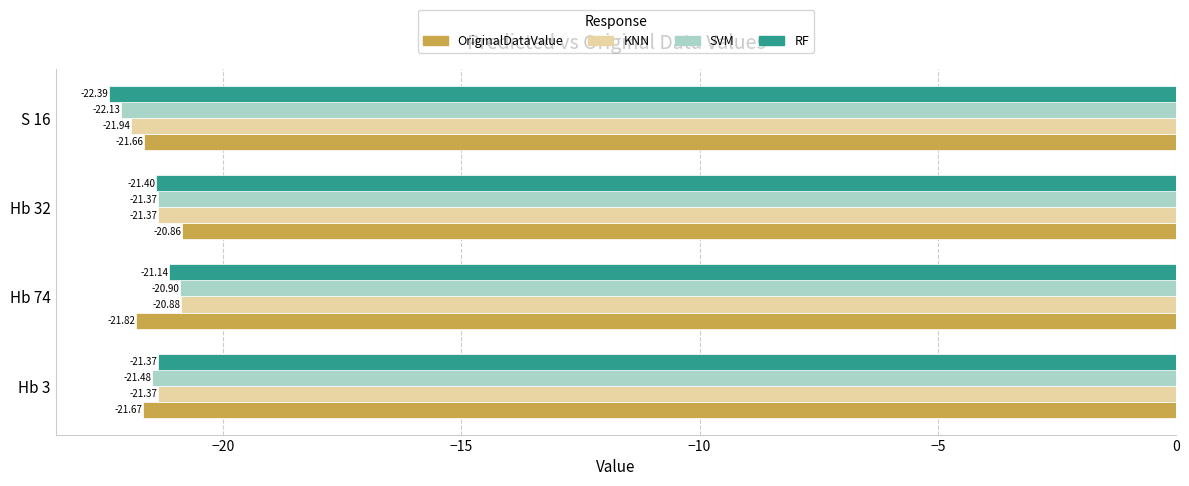

Between Hb 3 and Hb 32, which series saw the biggest shift?

OriginalDataValue